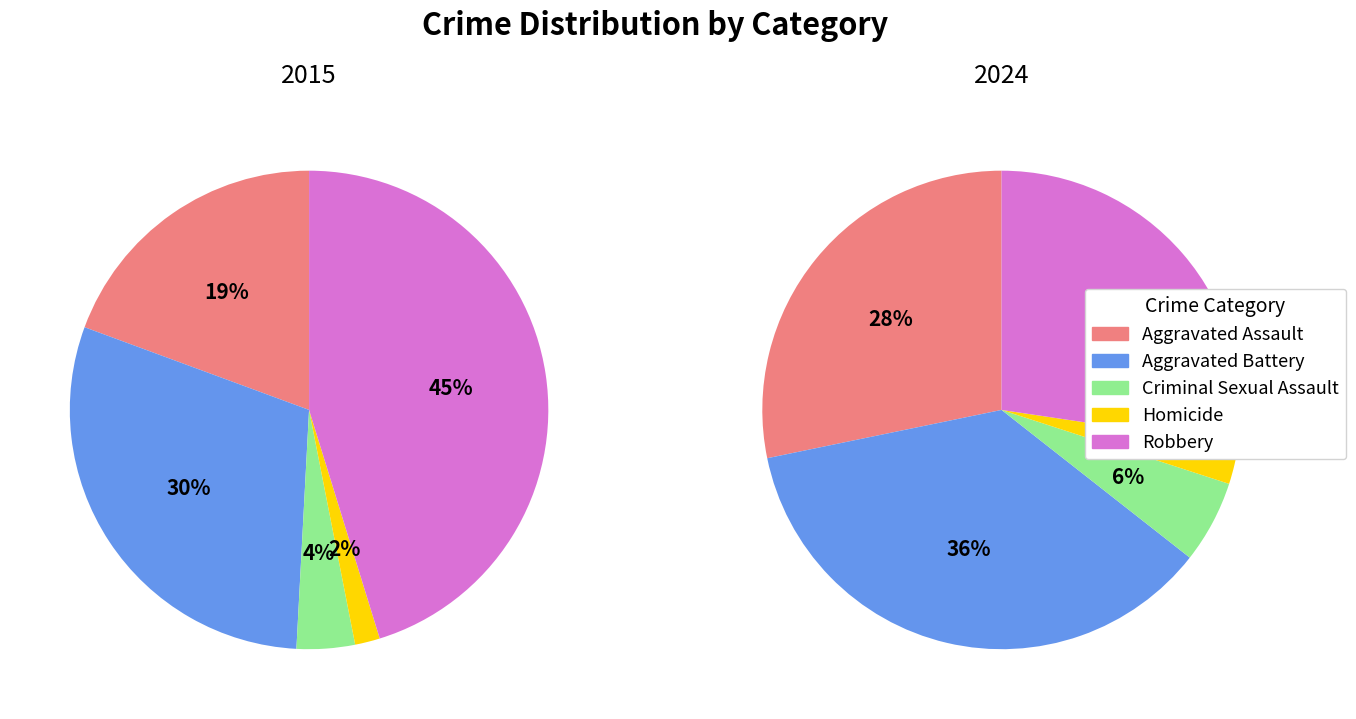

Count the number of slices in the pie.

10